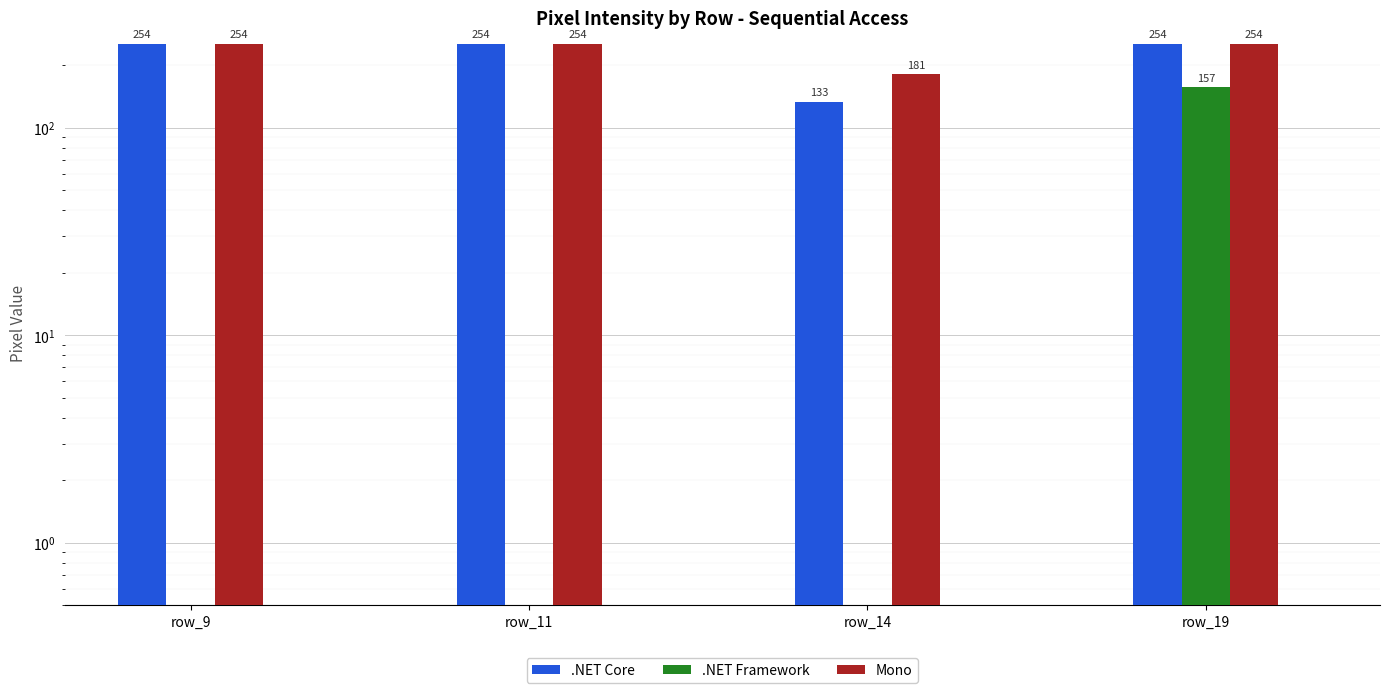

What is the total value across all series at row_11?

508